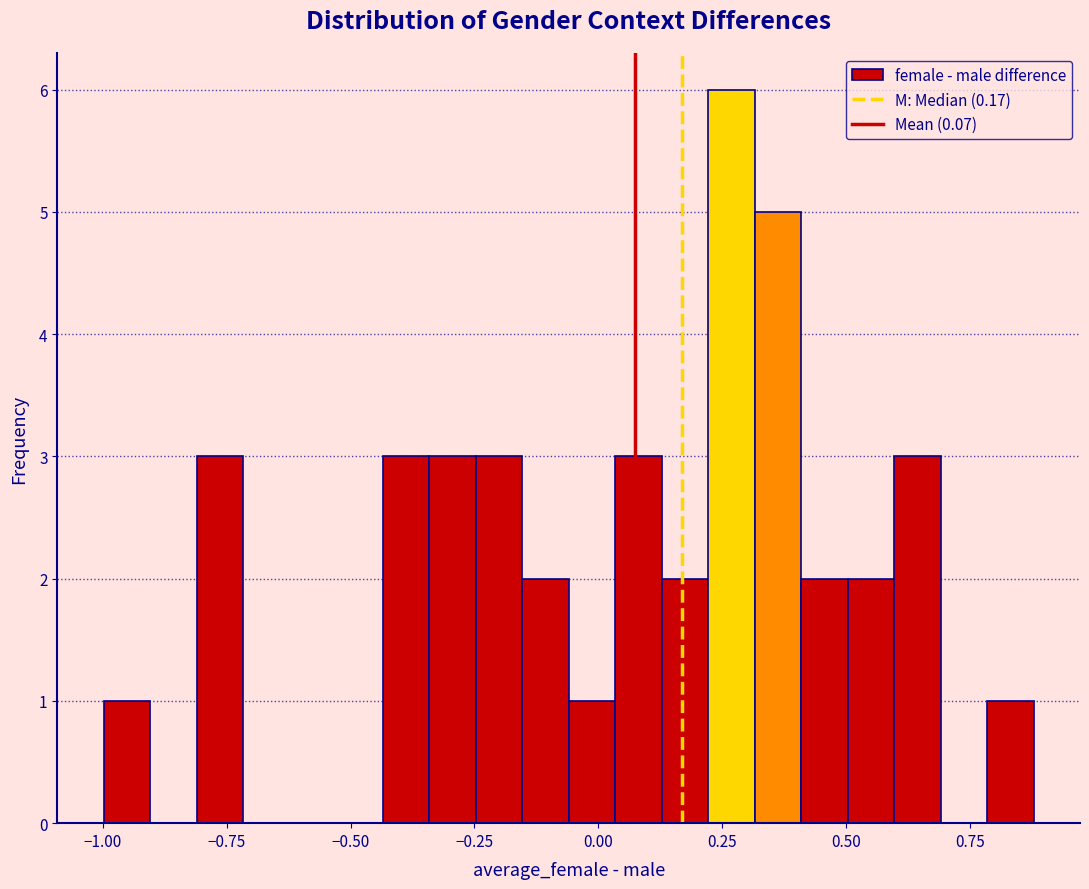

Around what value on the x-axis is the tallest bar? Give the approximate position of its centre, as read against the axis.

0.25